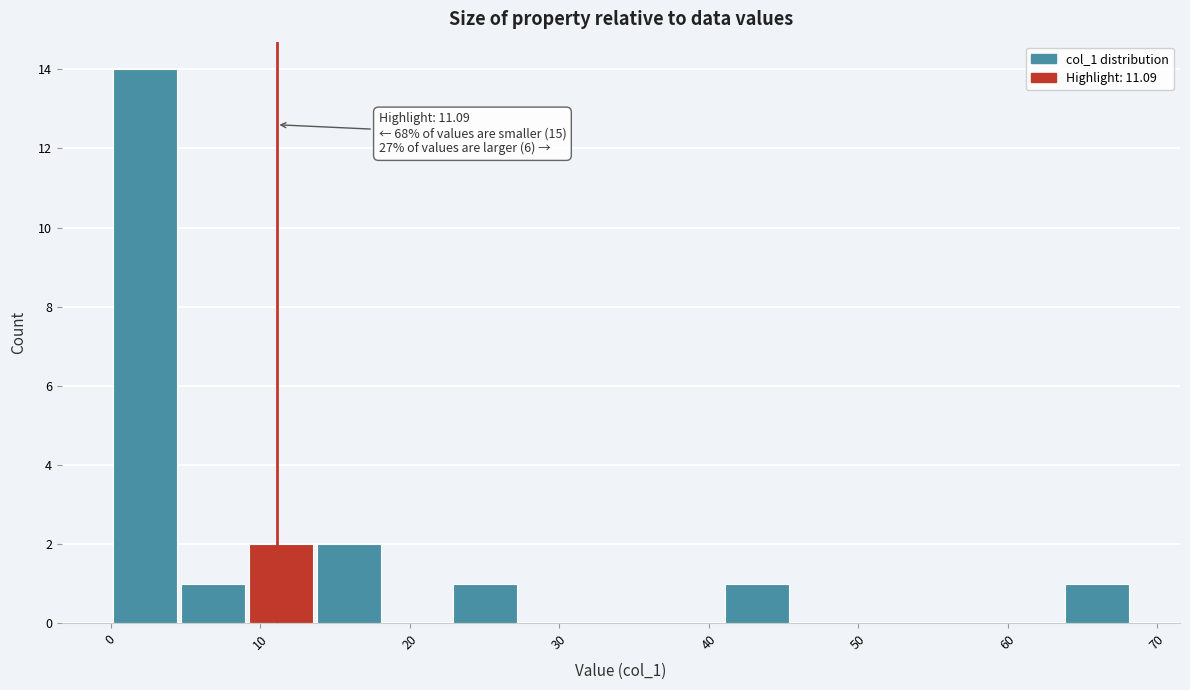

Over which range of the x-axis is the bar tallest?

0 to 5